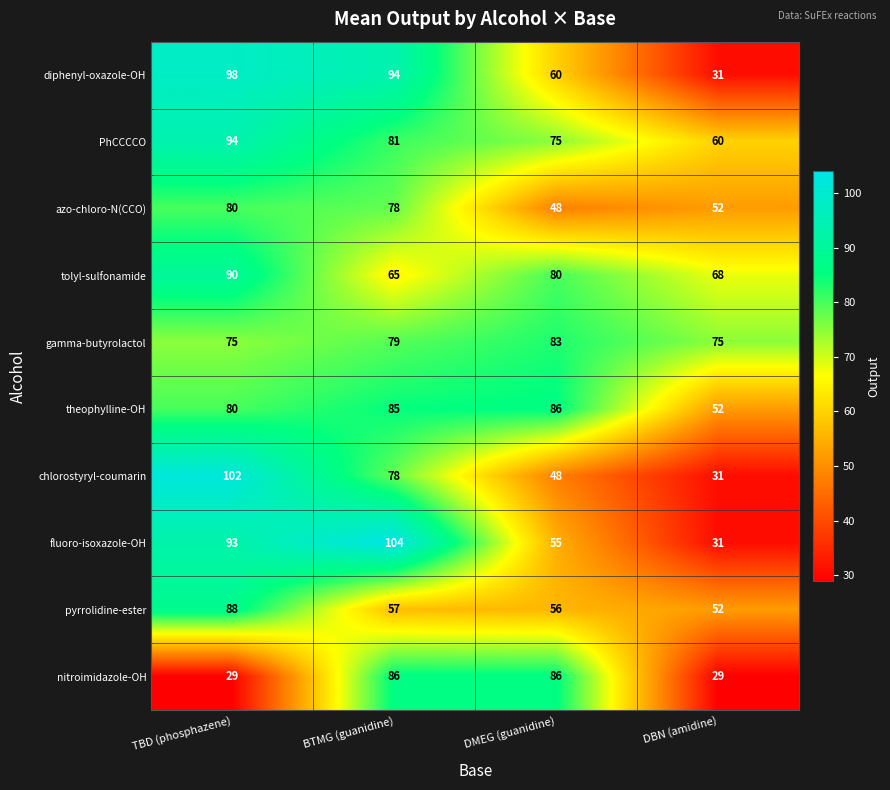

How many categories are shown in the chart?

4